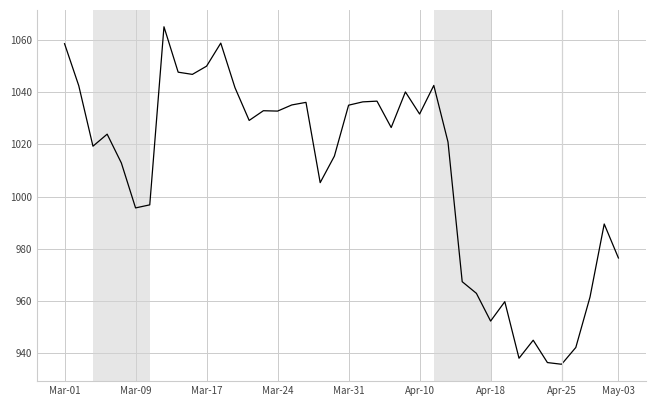

What is the average value?

1009.5